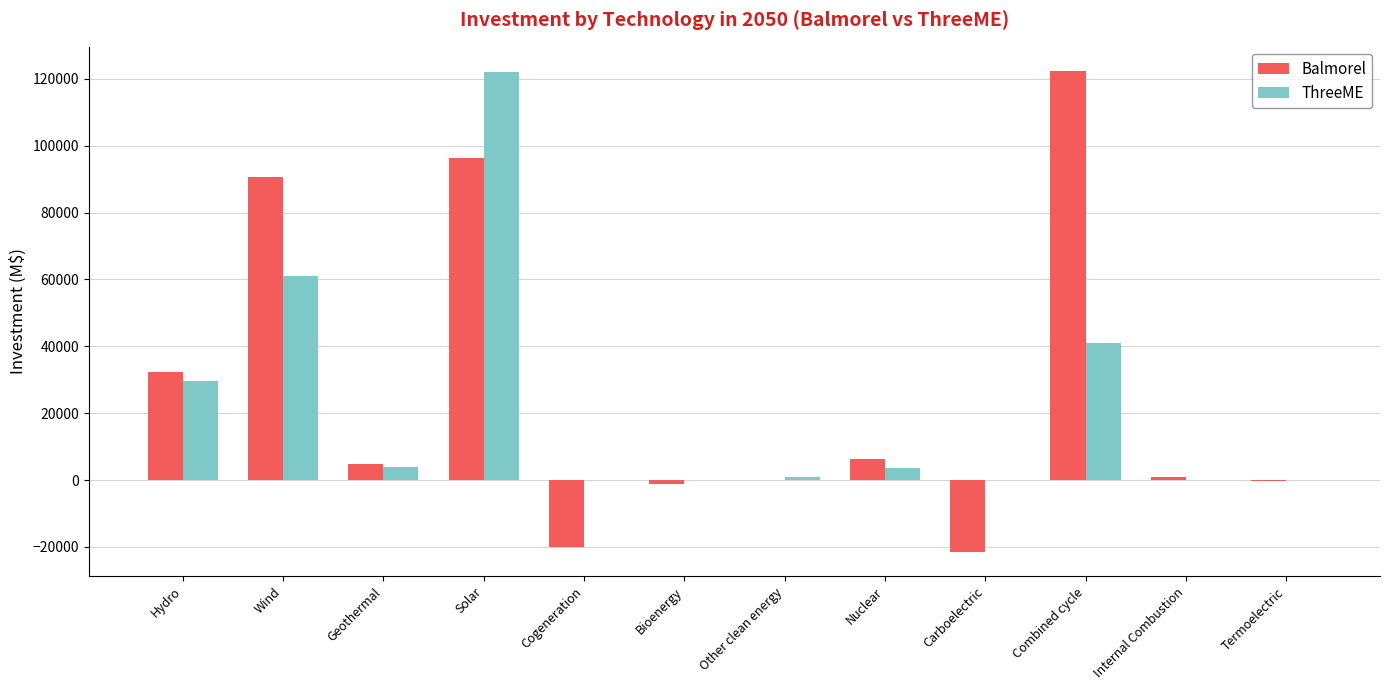

True or false: Balmorel has a value of 90594.2 at Wind.

True